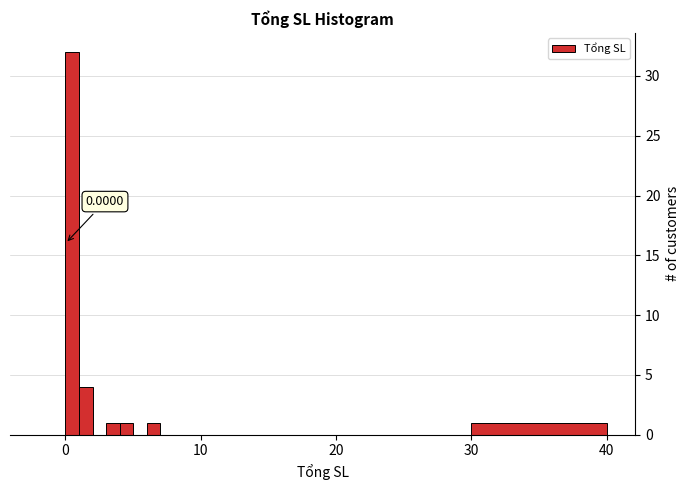

Read against the x-axis, roughly where is the centre of the tallest bar?

1